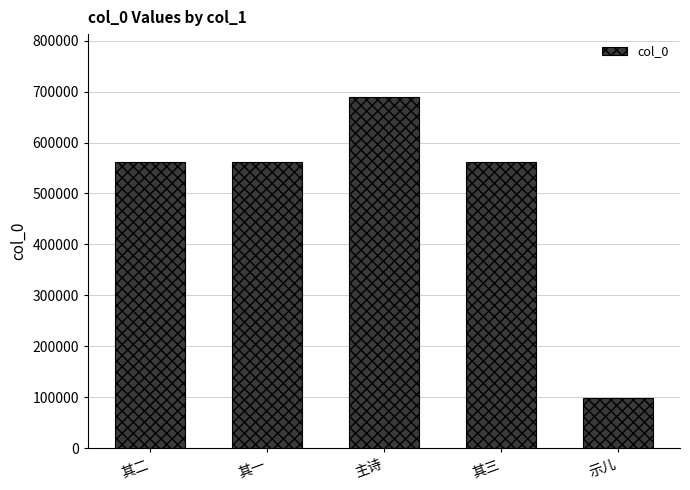

What is the difference between the second highest and minimum values?

463875